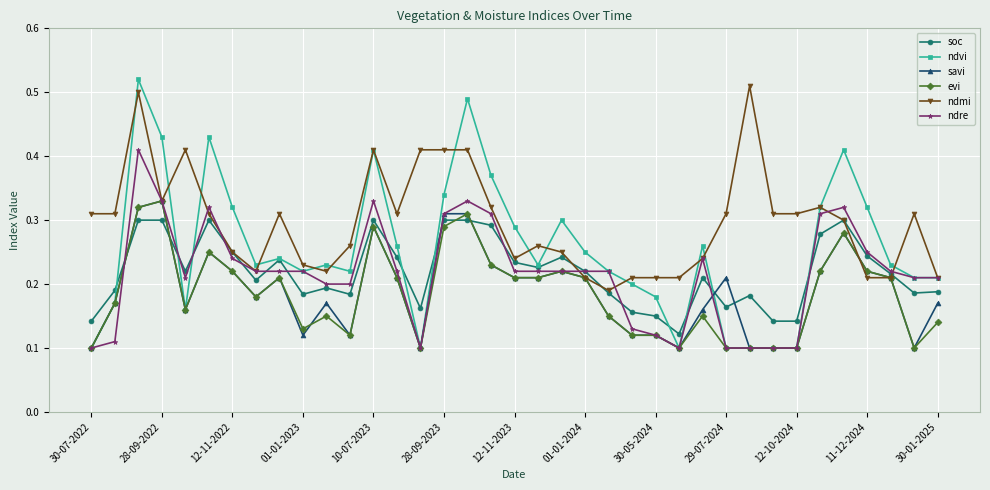

Which series has the widest spread of values?

ndvi